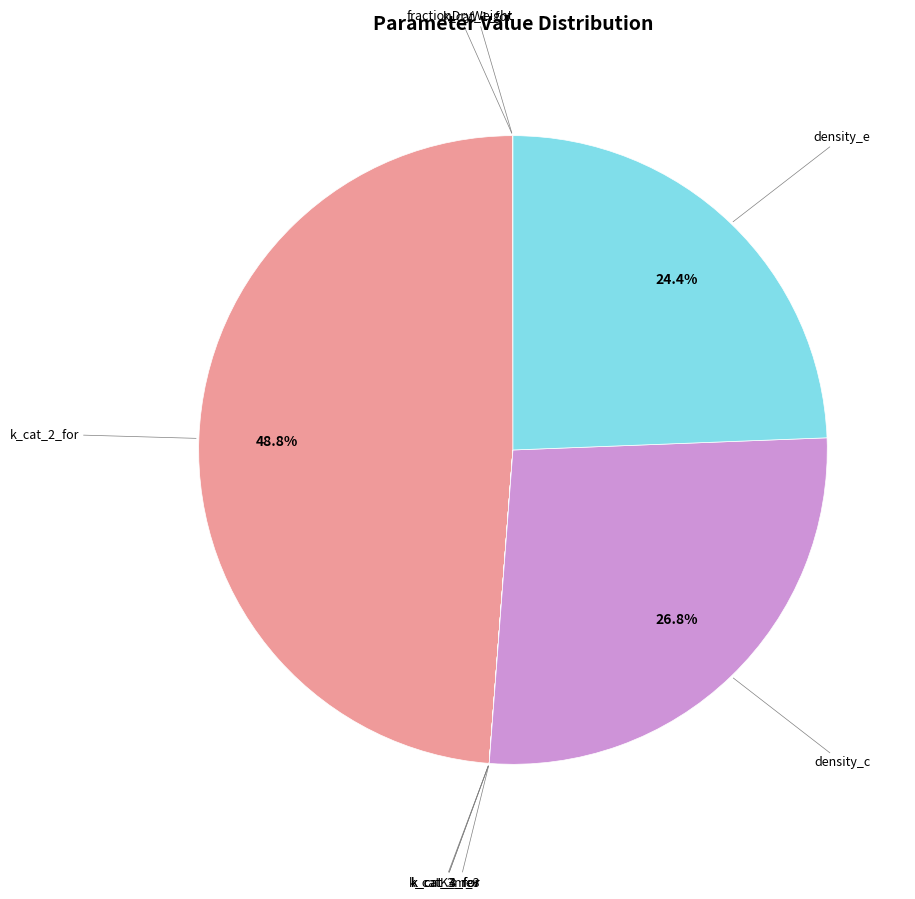

Rank the categories by value from lowest to highest.

k_cat_3_for, k_cat_3_rev, k_cat_4_for, K_m_3, fractionDryWeight, k_cat_1_for, density_e, density_c, k_cat_2_for